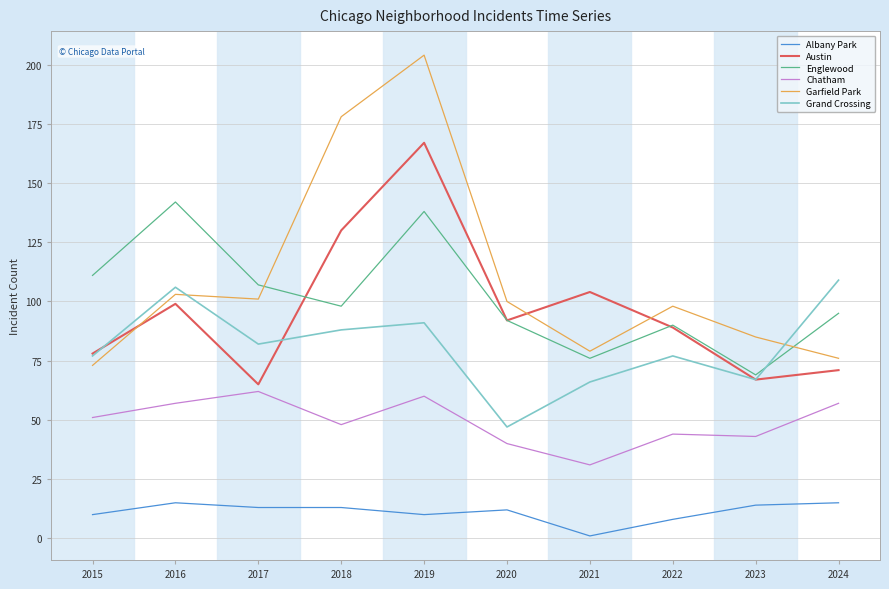

The value of Englewood at 2021 is 76. True or false?

True